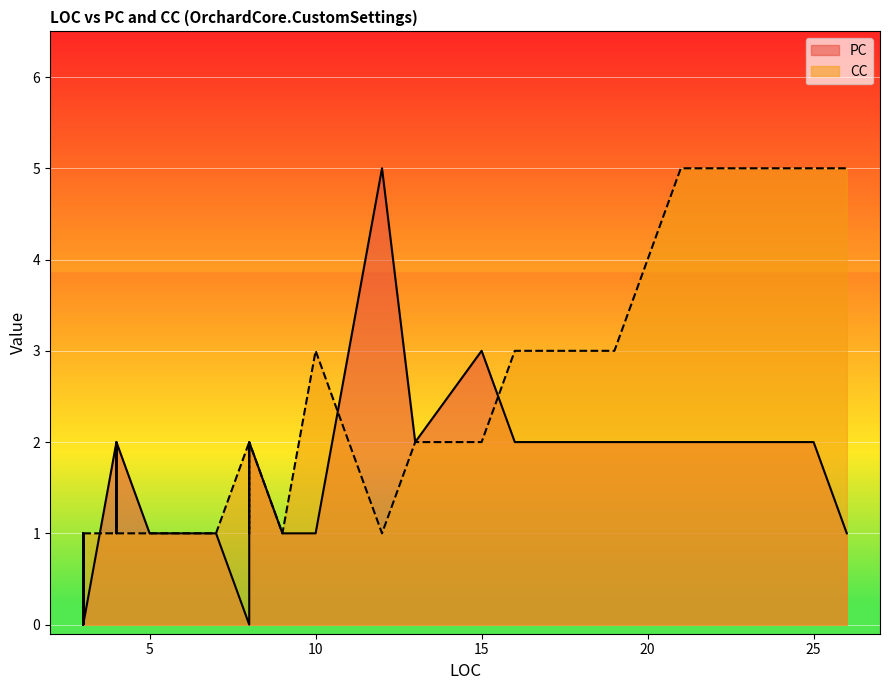

True or false: PC and CC cross at least once.

True